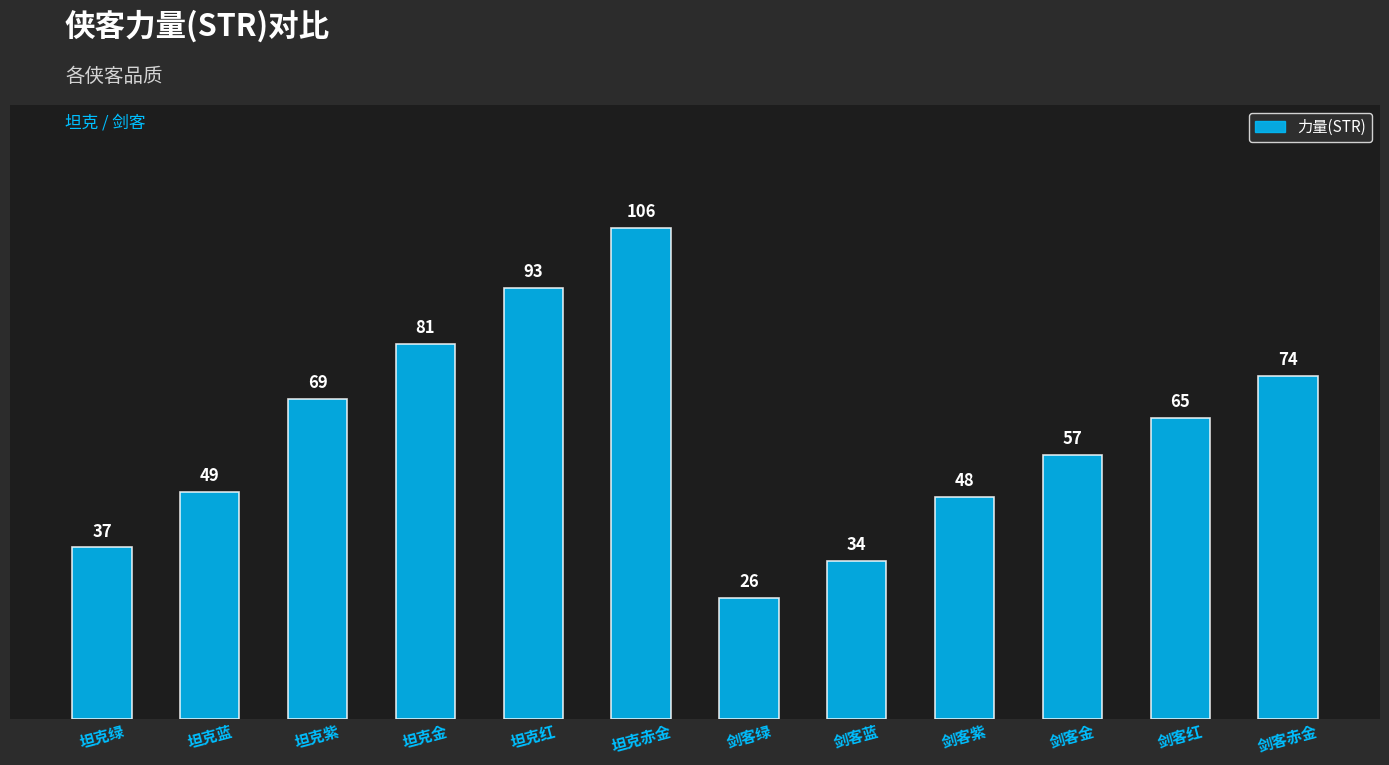

How many bars are there in total?

12